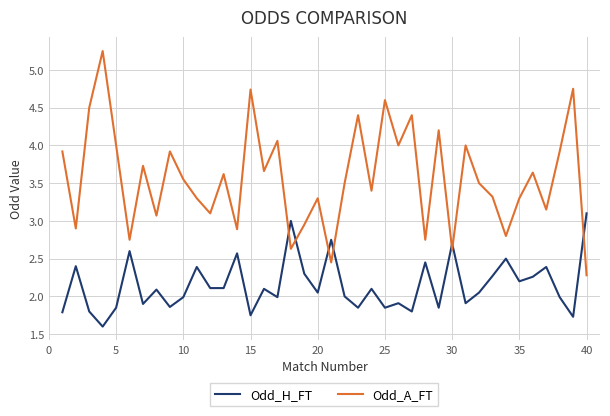

At how many categories does at least one series exceed 2?

40